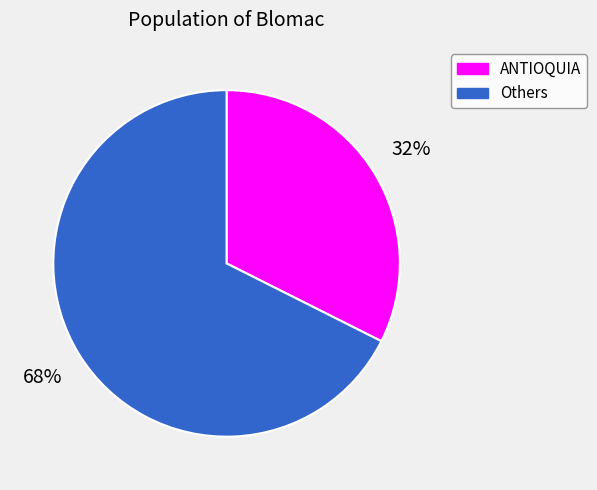

How many slices are in this pie chart?

2